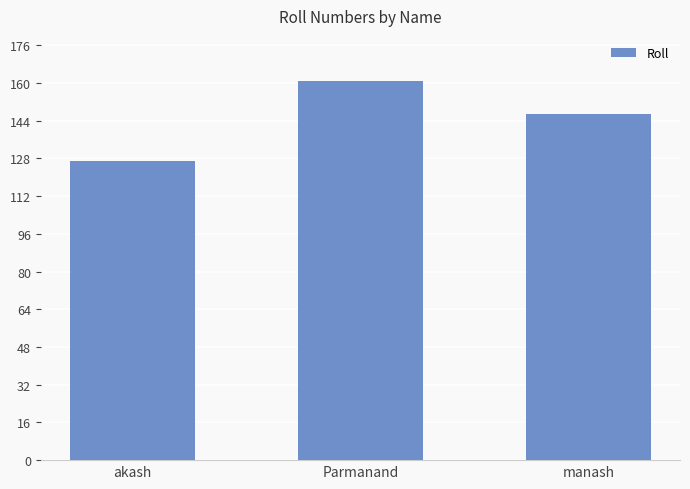

How many data points are less than 147?

1